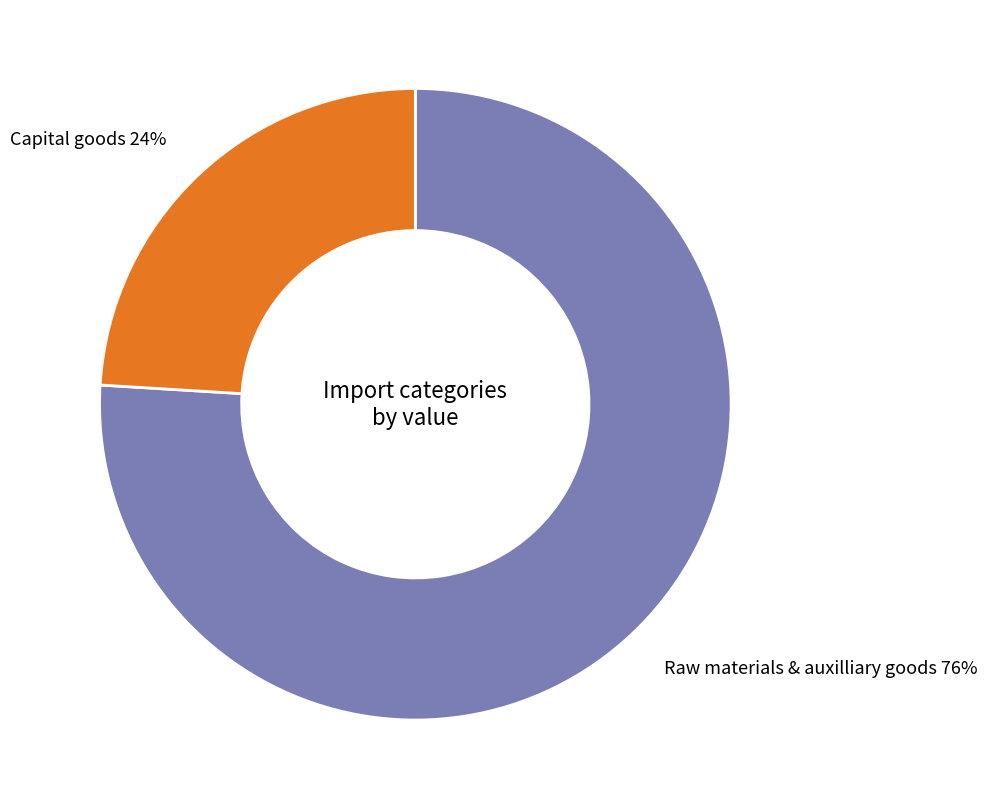

Do Raw materials & auxilliary goods and Capital goods together represent more than half of the pie?

Yes